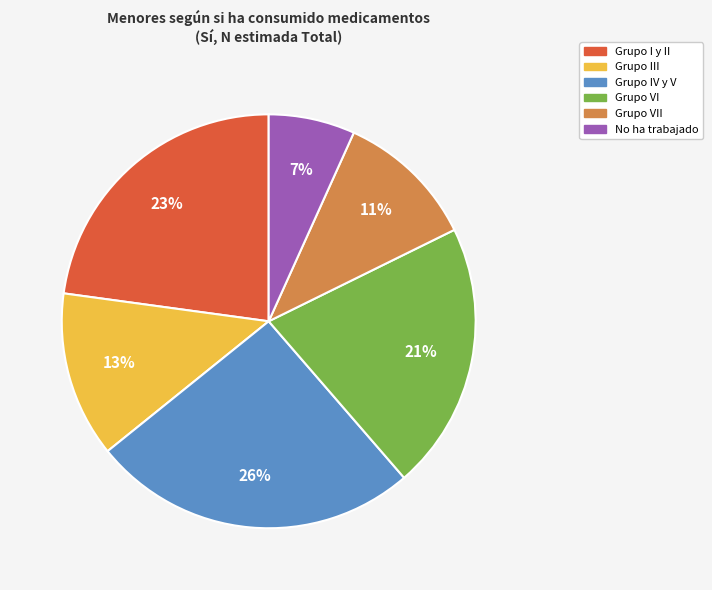

Does any single category account for the majority?

No